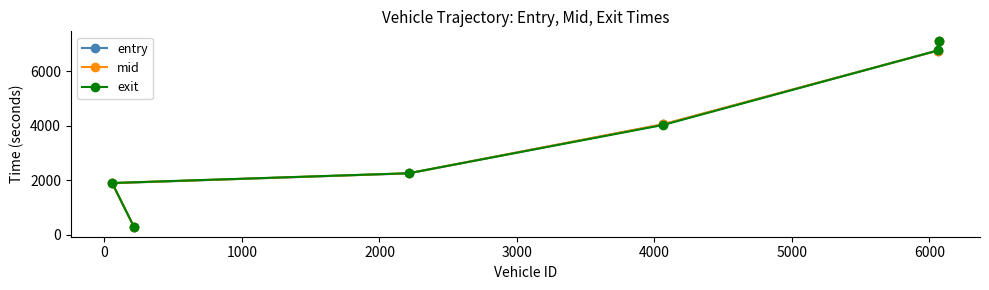

What is the highest value of the mid series?

7122.1